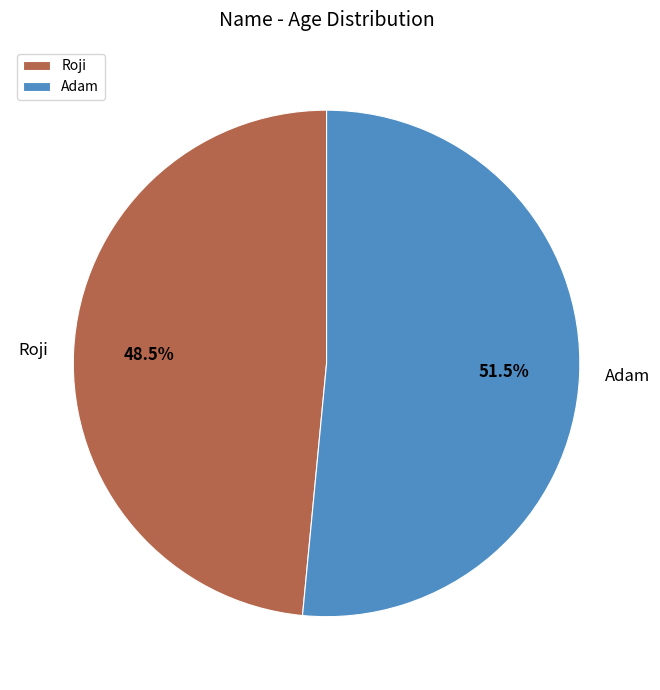

Rank the categories by value from highest to lowest.

Adam, Roji